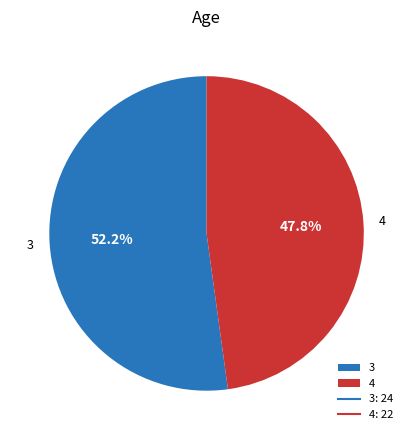

Combined, what portion of the pie is 3 and 4?

100.0%